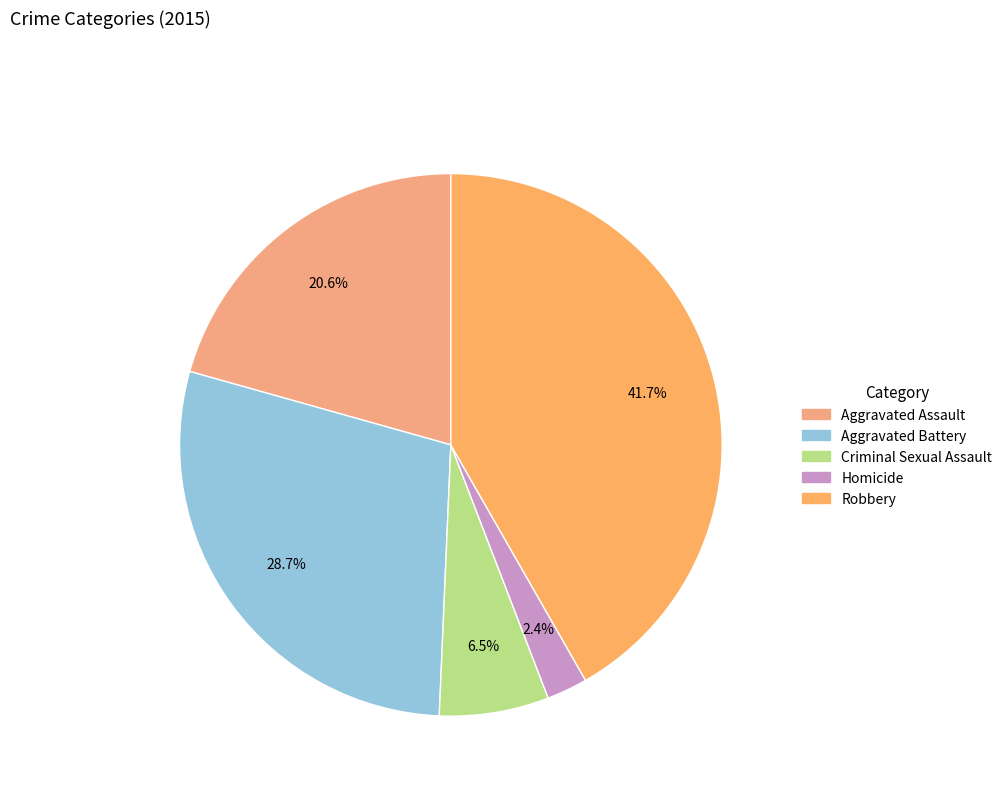

Is Aggravated Assault the majority of the pie?

No